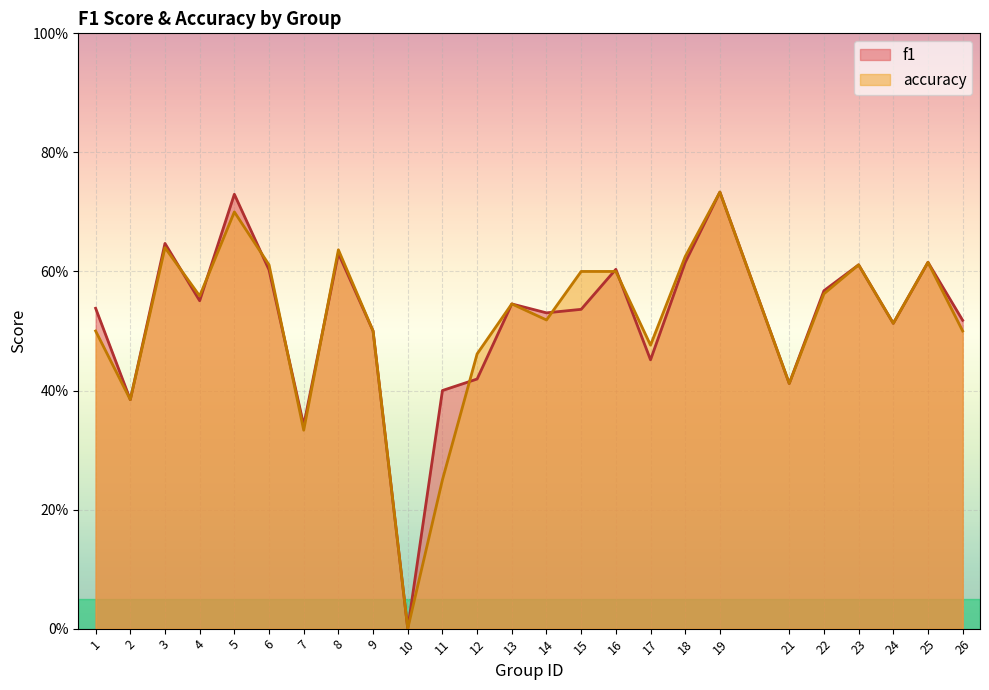

Which category has the highest value in the accuracy series?

19